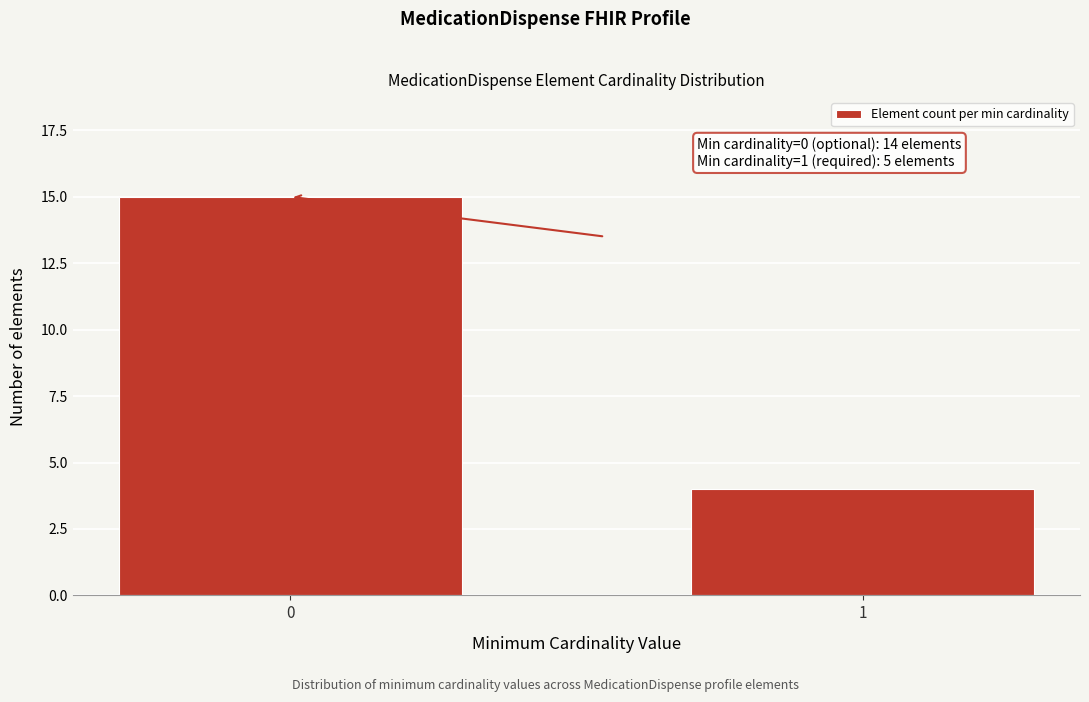

Reading left to right, what are all the values shown in this chart?

15	4